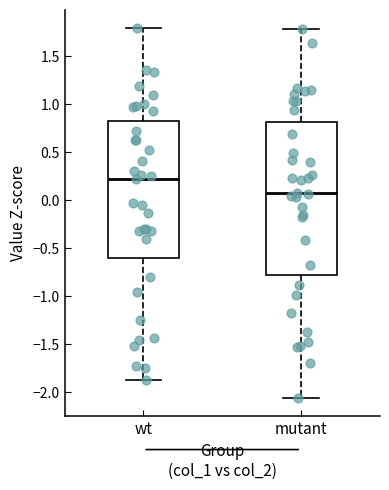

Where does the lower whisker of the box for wt end on the y-axis? The values are not printed on the chart, so give them approximately, as read against the axis.

-1.85